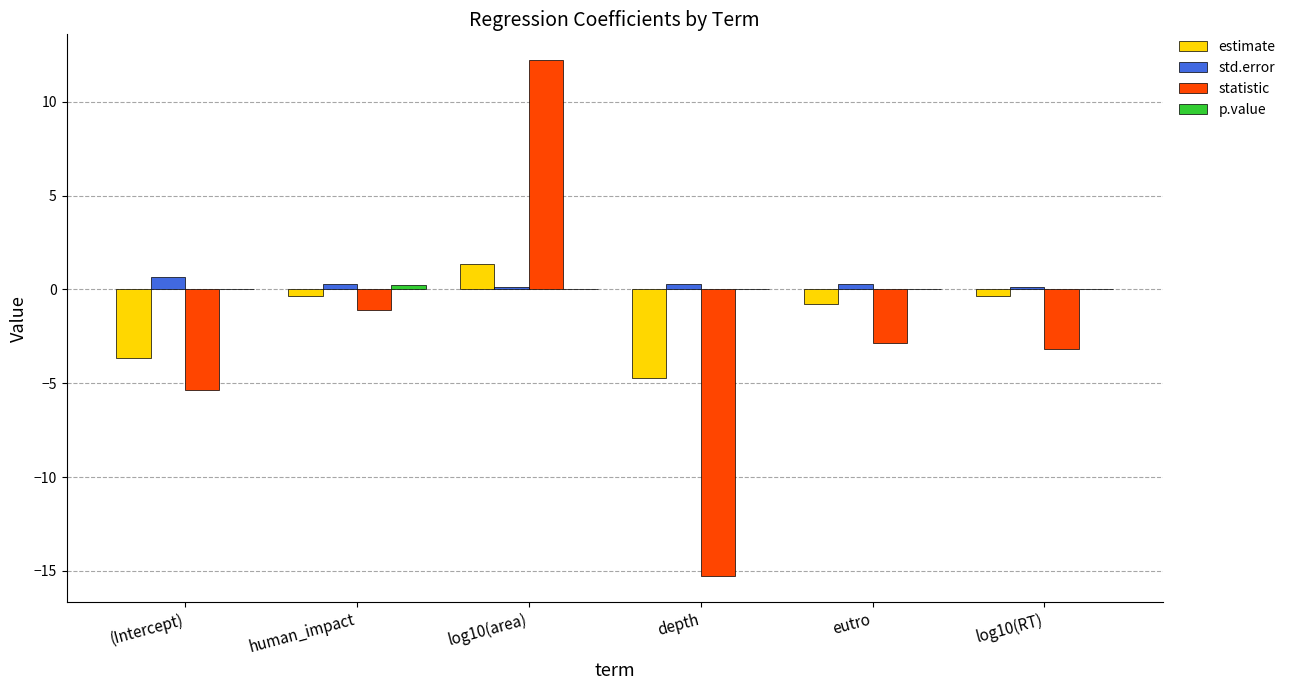

The value of estimate at eutro is -0.8. True or false?

True